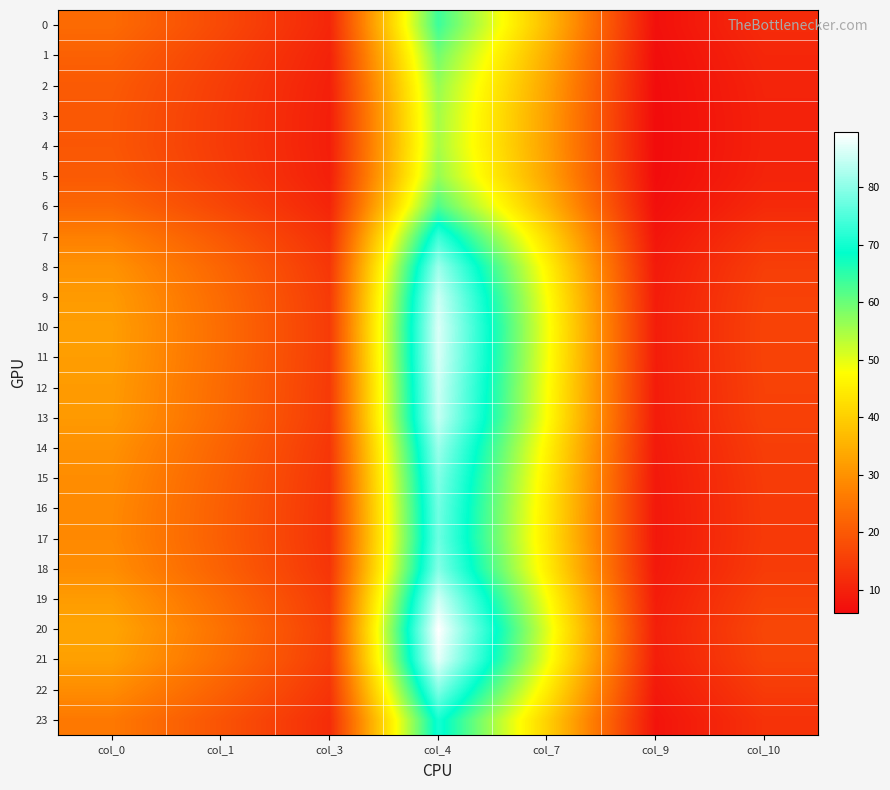

Rank the series at col_10 from highest to lowest value.

20, 21, 10, 11, 19, 12, 9, 13, 8, 14, 18, 22, 15, 16, 17, 7, 23, 0, 6, 1, 2, 5, 3, 4